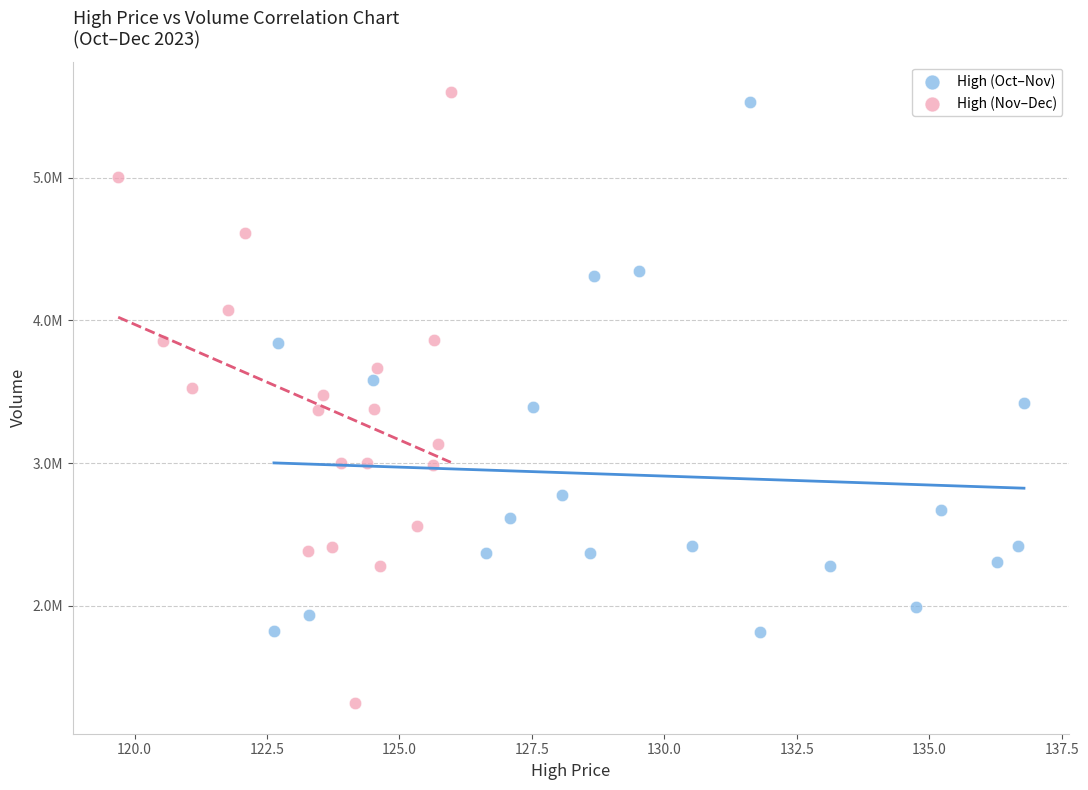

What are all the series names shown in the legend?

High (Oct–Nov), High (Nov–Dec)